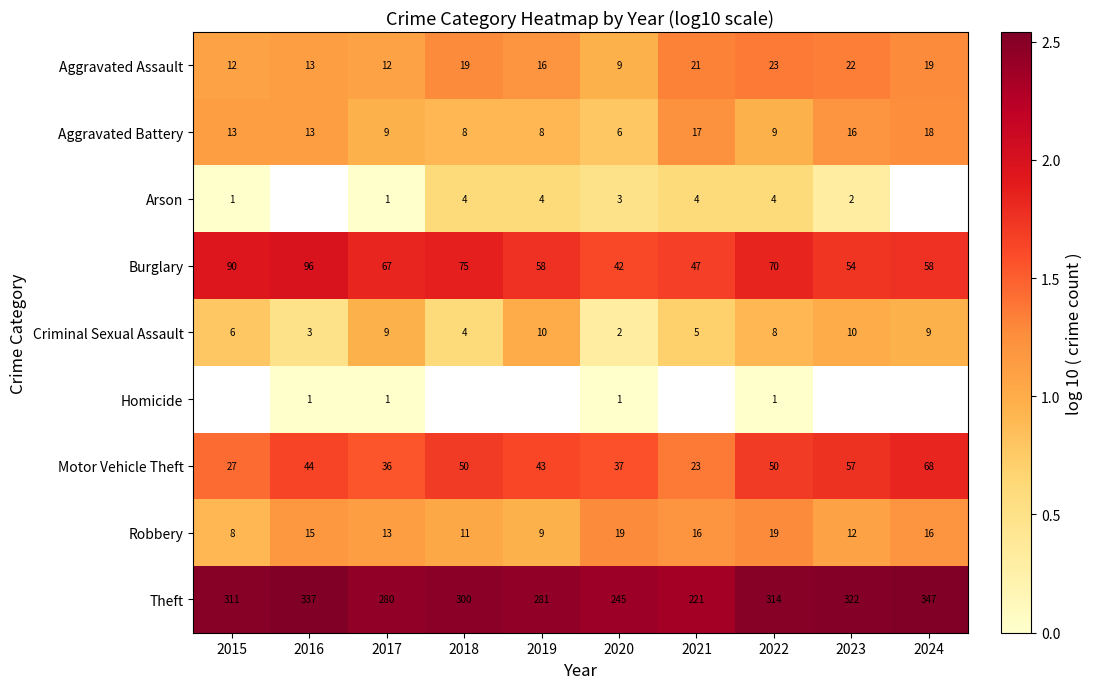

Is the value of Homicide at 2022 greater than the value of Aggravated Battery at 2015?

No